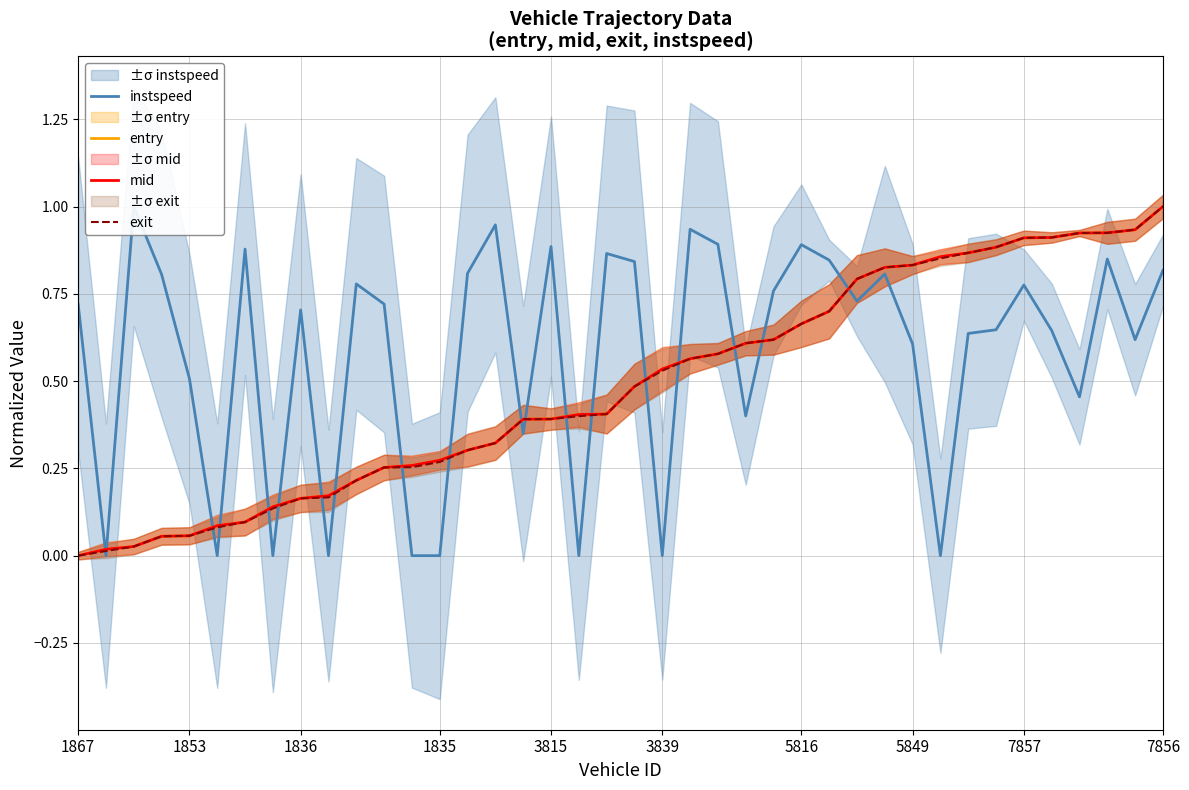

List the series in order of their peak value, highest first.

instspeed, entry, mid, exit